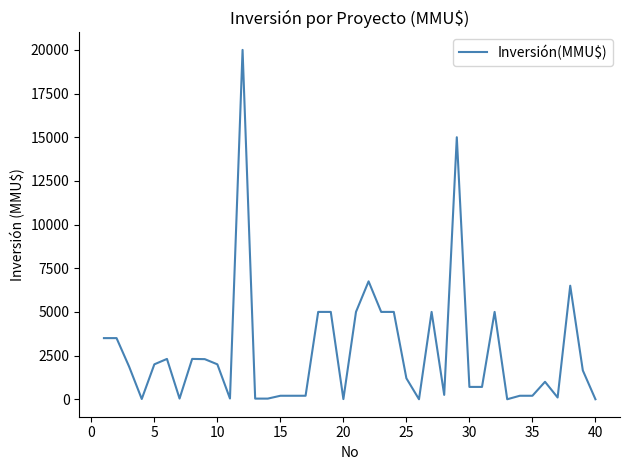

What is the difference between the maximum and minimum values?

20000